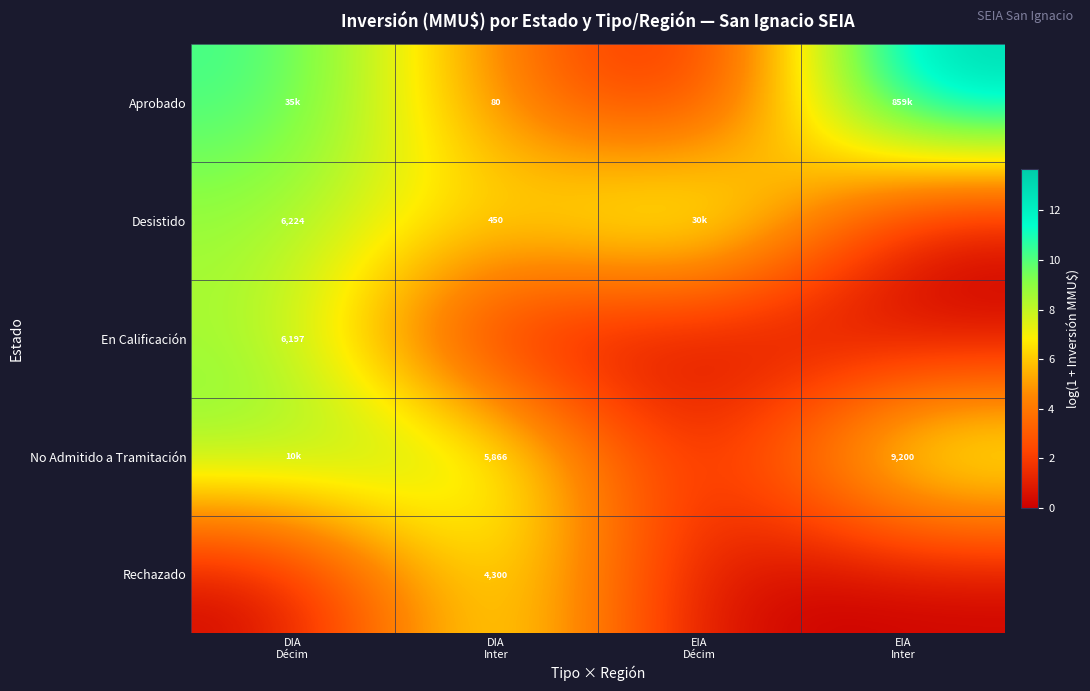

Rank the series at EIA Inter from highest to lowest value.

Aprobado, No Admitido a Tramitación, Desistido, En Calificación, Rechazado